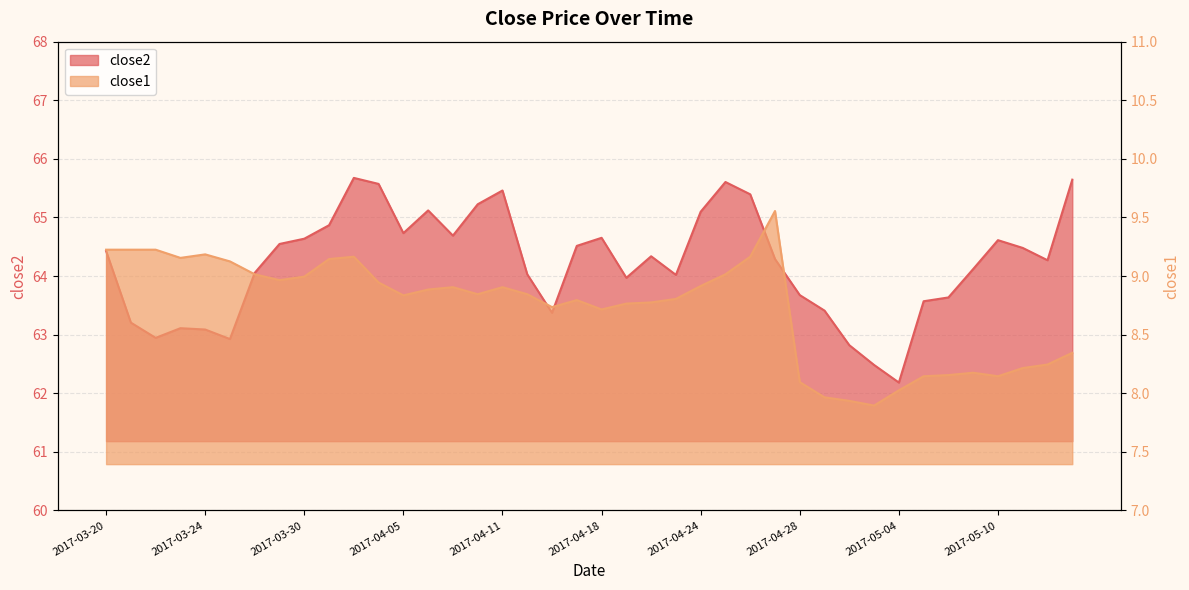

Is it true that close1 equals 9.2 at 2017-04-03?

True